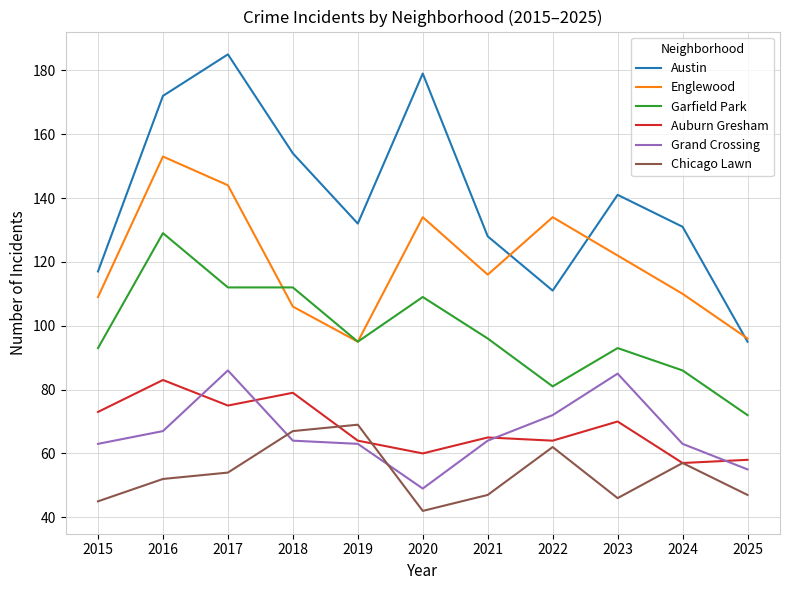

Where do Grand Crossing and Chicago Lawn first cross each other?

2017 and 2018